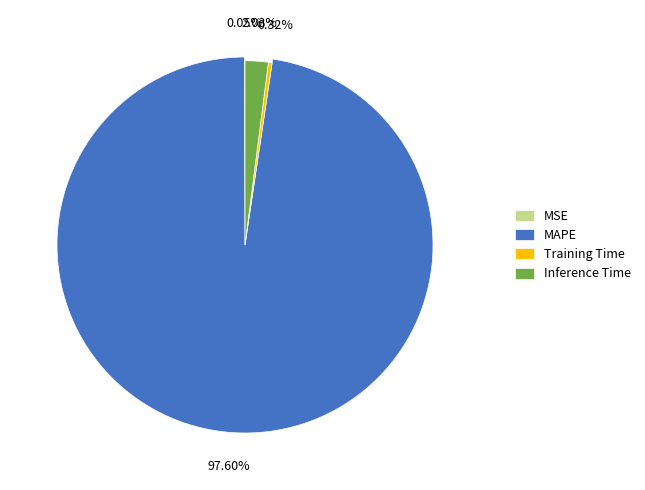

Rank the categories by value from highest to lowest.

MAPE, Inference Time, Training Time, MSE